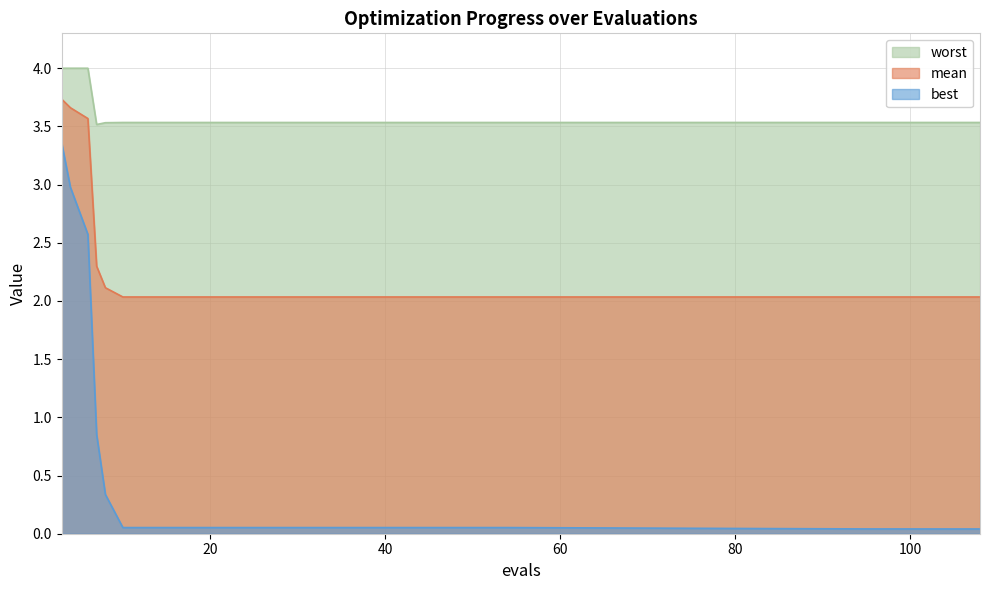

What is the value of the best point at the 9th from the left?

0.1